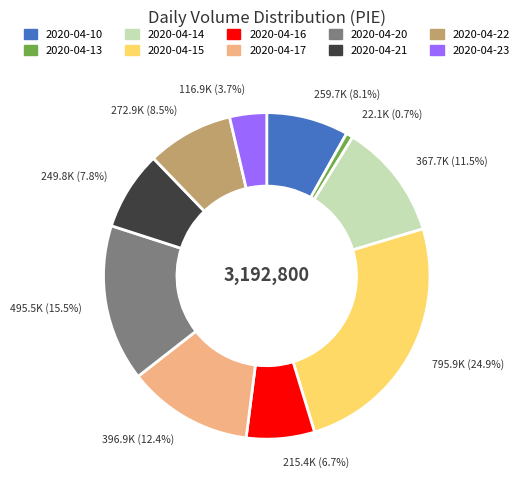

What percentage is NOT represented by 2020-04-14?

88.5%